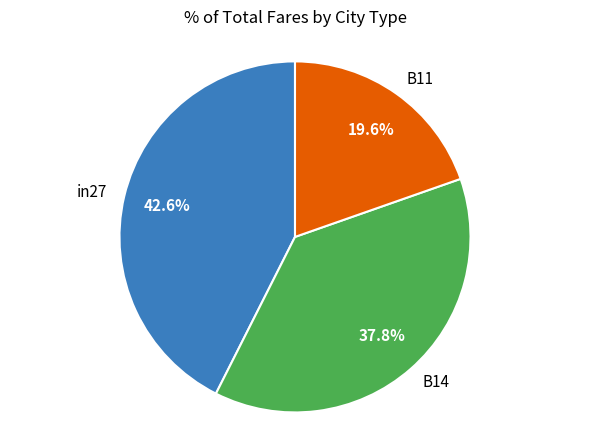

Rank the categories by value from highest to lowest.

in27, B14, B11